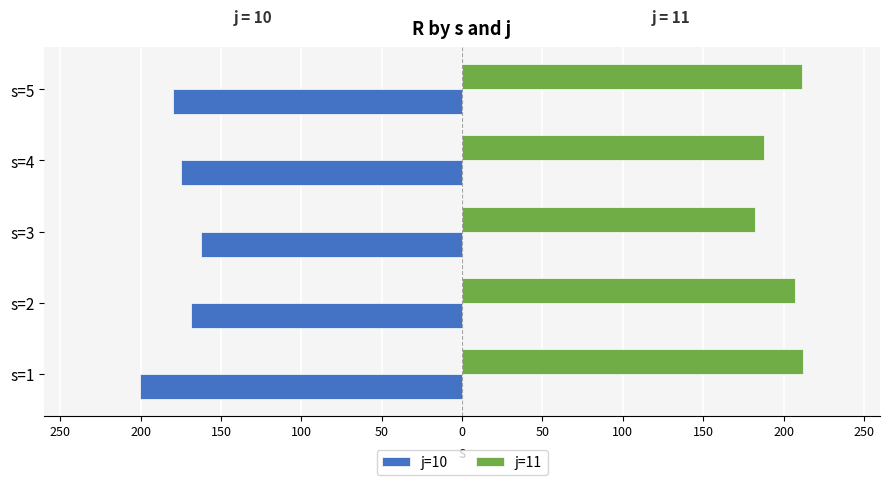

Which series has the widest spread of values?

j=10